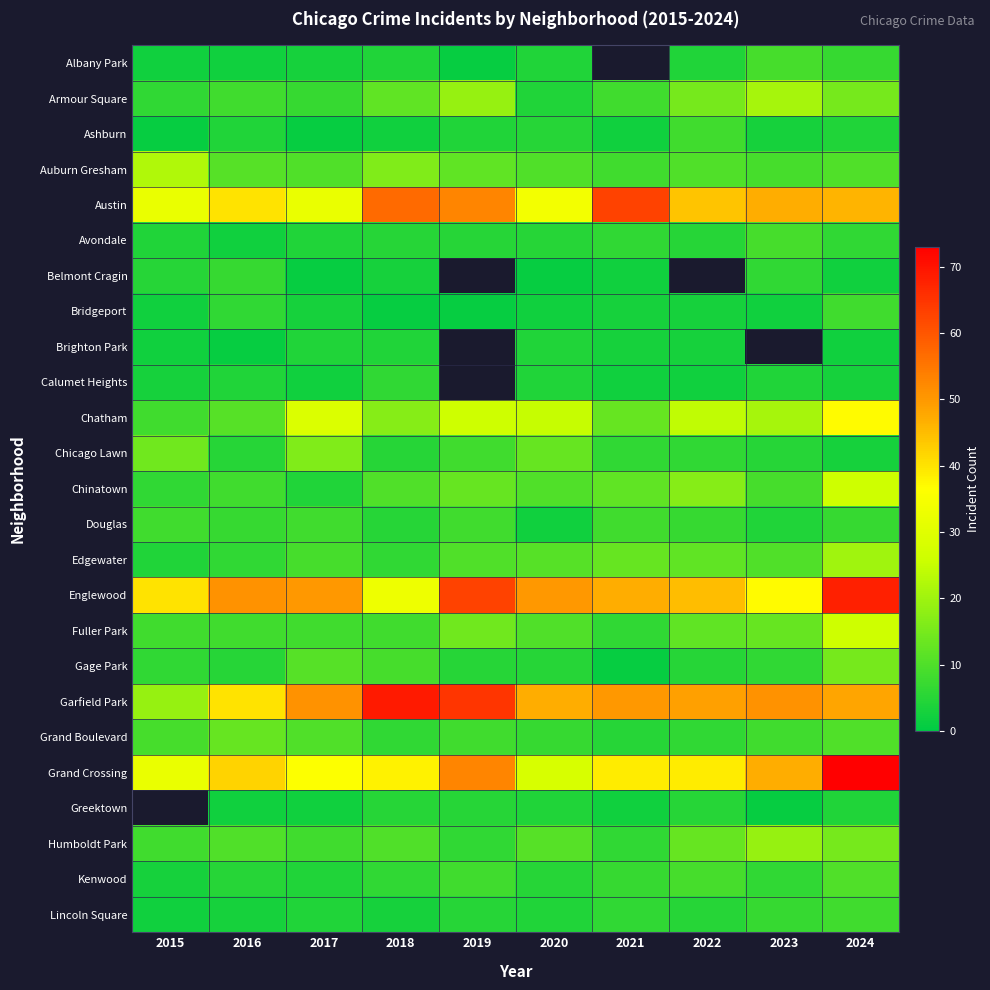

What is the average value of the Grand Crossing series?

42.7